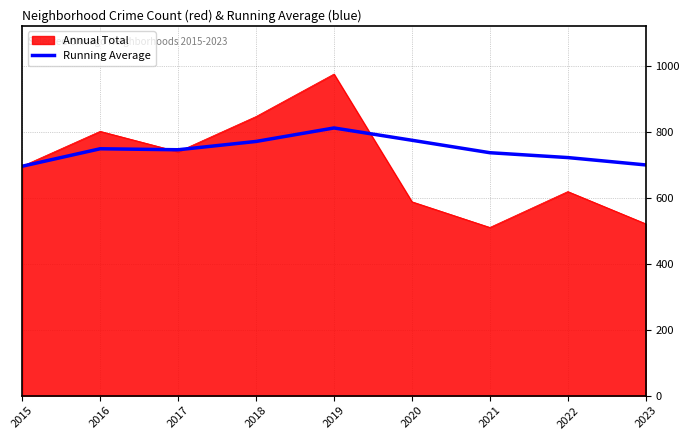

Read the Annual Total value at 2020.

589.0